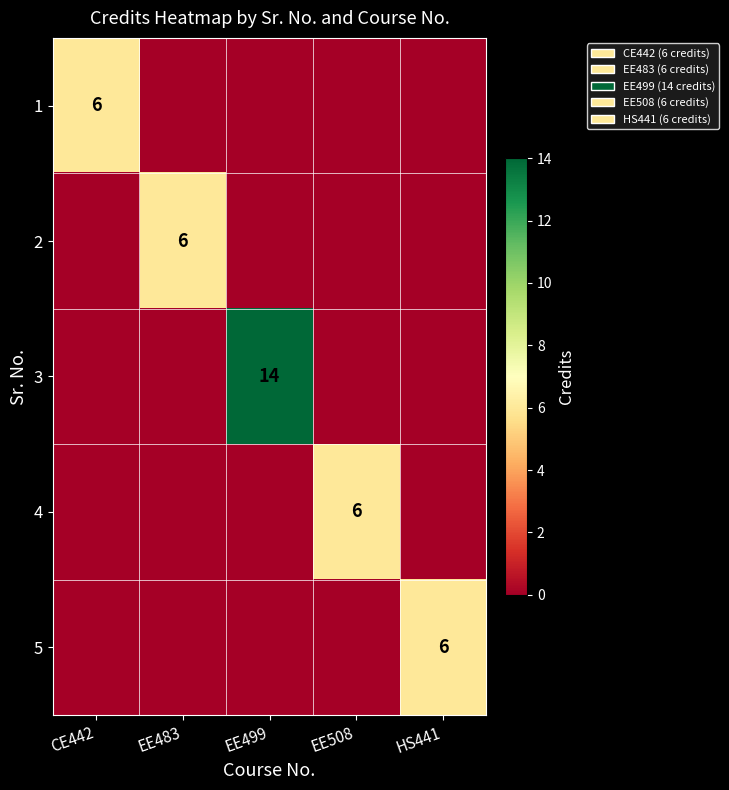

Is the value of 3 at EE499 greater than the value of 4 at EE508?

Yes